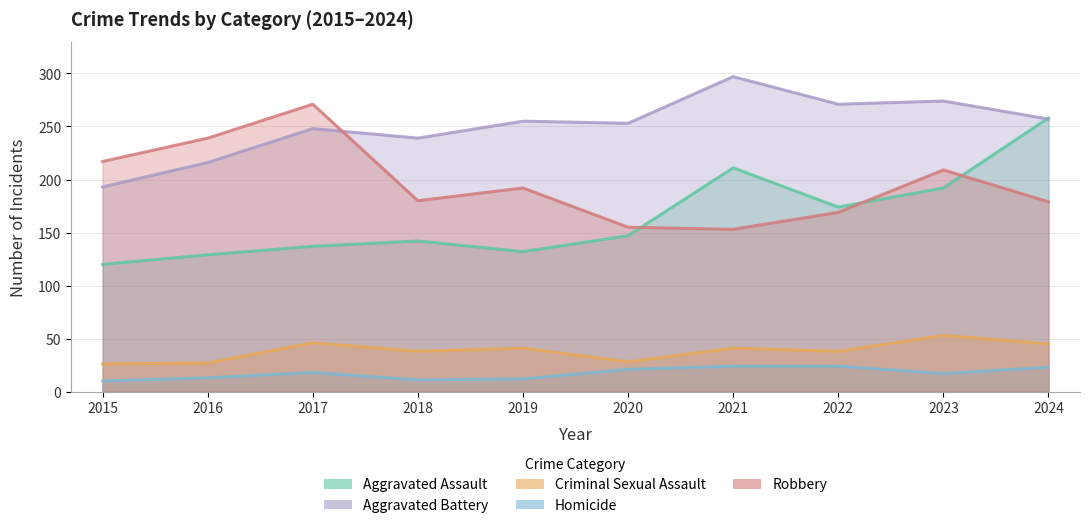

What is the average value of the Aggravated Assault series?

164